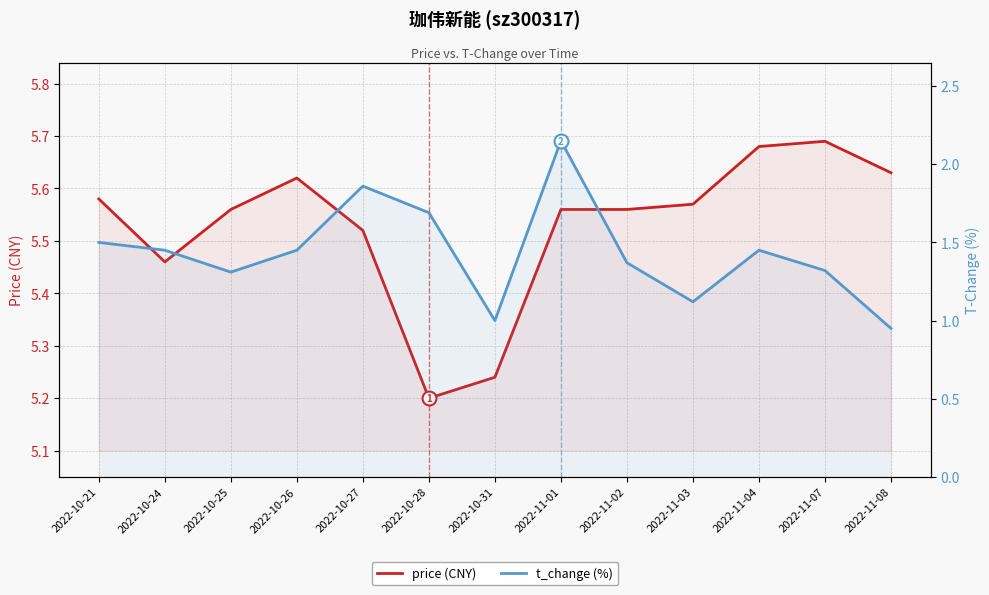

Rank the categories by price (CNY) value from highest to lowest.

2022-11-07, 2022-11-04, 2022-11-08, 2022-10-26, 2022-10-21, 2022-11-03, 2022-10-25, 2022-11-01, 2022-11-02, 2022-10-27, 2022-10-24, 2022-10-31, 2022-10-28